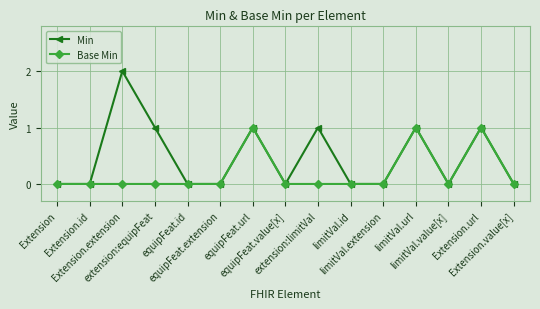

True or false: Min has more than 0 interior local peaks.

True